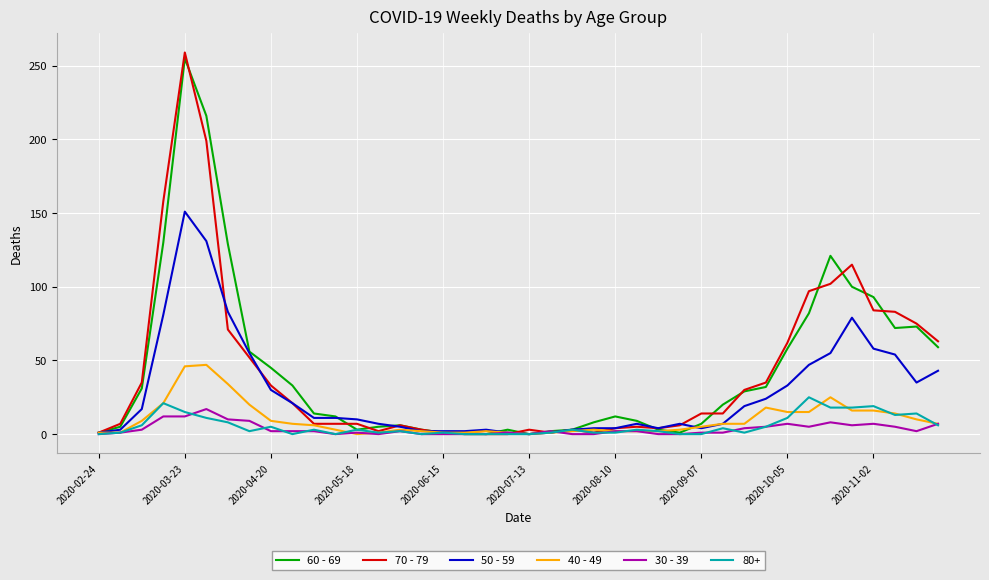

What are all the series names shown in the legend?

60 - 69, 70 - 79, 50 - 59, 40 - 49, 30 - 39, 80+